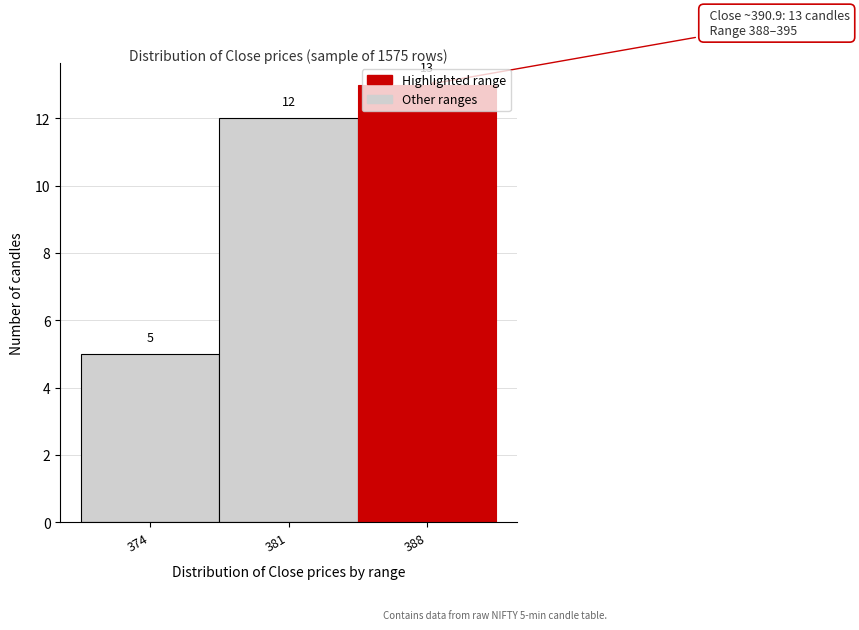

The value at 374 is 5. True or false?

True